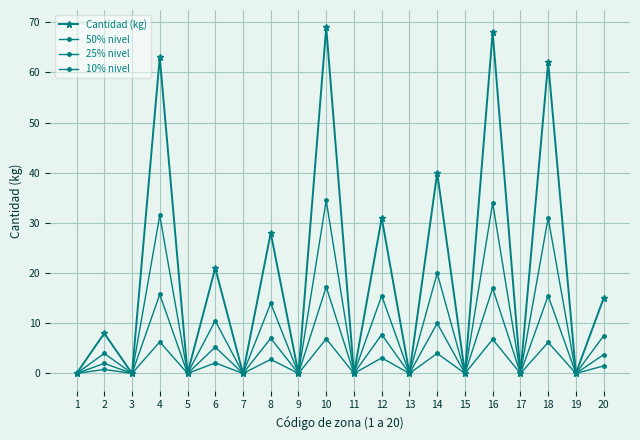

How many distinct data groups are displayed?

4